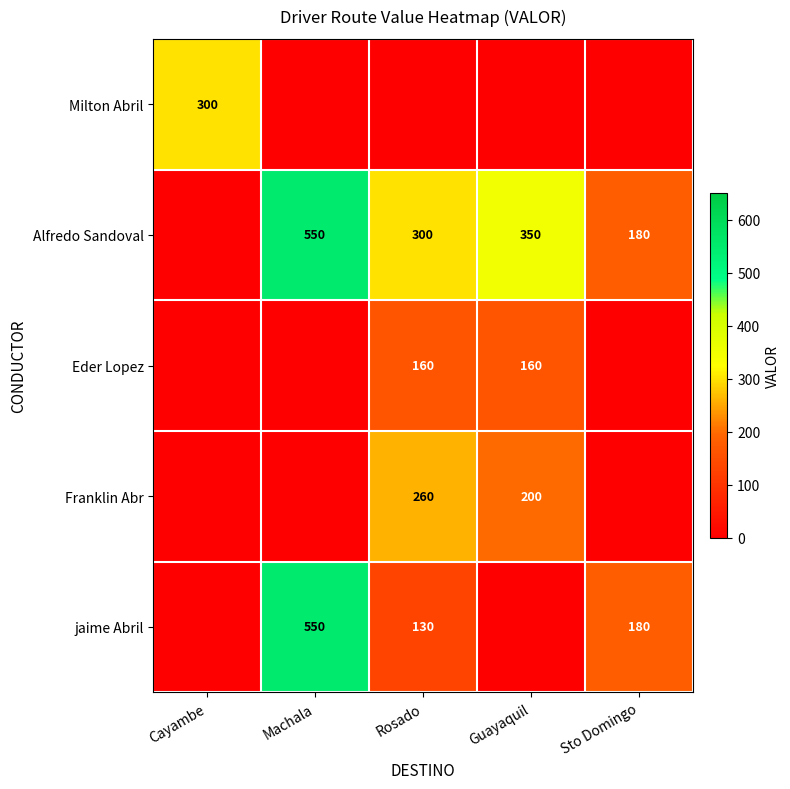

True or false: Alfredo Sandoval has a value of 550 at Machala.

True